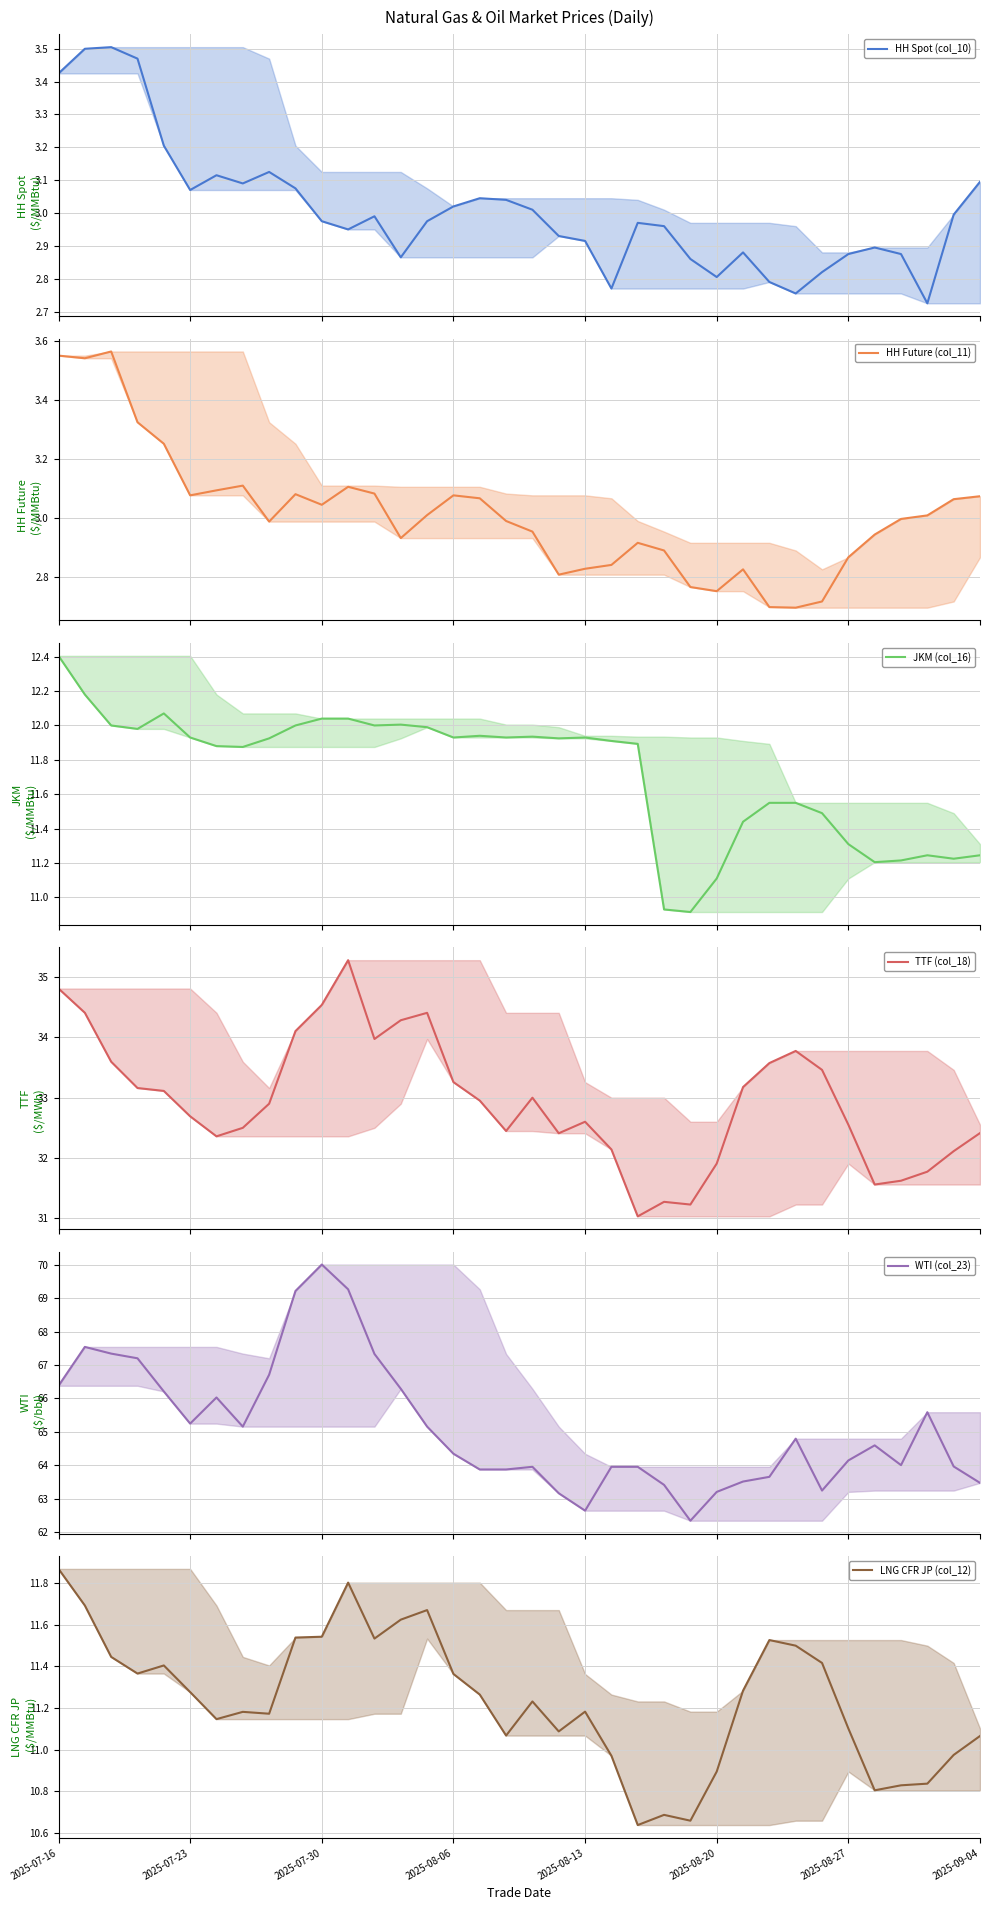

What is the difference between the maximum and minimum values in the HH Spot (col_10) series?

0.8